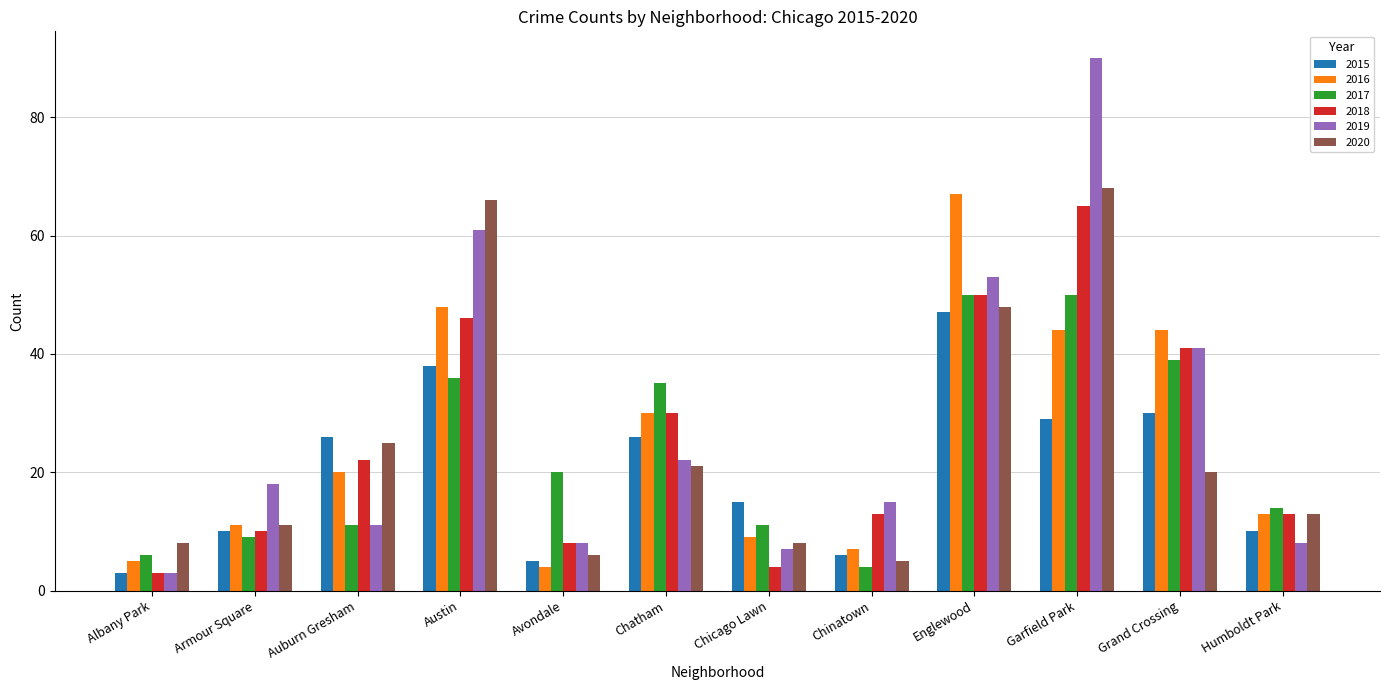

Reading right to left, transcribe all the data shown in this chart.

2015: Humboldt Park=10	Grand Crossing=30	Garfield Park=29	Englewood=47	Chinatown=6	Chicago Lawn=15	Chatham=26	Avondale=5	Austin=38	Auburn Gresham=26	Armour Square=10	Albany Park=3
2016: Humboldt Park=13	Grand Crossing=44	Garfield Park=44	Englewood=67	Chinatown=7	Chicago Lawn=9	Chatham=30	Avondale=4	Austin=48	Auburn Gresham=20	Armour Square=11	Albany Park=5
2017: Humboldt Park=14	Grand Crossing=39	Garfield Park=50	Englewood=50	Chinatown=4	Chicago Lawn=11	Chatham=35	Avondale=20	Austin=36	Auburn Gresham=11	Armour Square=9	Albany Park=6
2018: Humboldt Park=13	Grand Crossing=41	Garfield Park=65	Englewood=50	Chinatown=13	Chicago Lawn=4	Chatham=30	Avondale=8	Austin=46	Auburn Gresham=22	Armour Square=10	Albany Park=3
2019: Humboldt Park=8	Grand Crossing=41	Garfield Park=90	Englewood=53	Chinatown=15	Chicago Lawn=7	Chatham=22	Avondale=8	Austin=61	Auburn Gresham=11	Armour Square=18	Albany Park=3
2020: Humboldt Park=13	Grand Crossing=20	Garfield Park=68	Englewood=48	Chinatown=5	Chicago Lawn=8	Chatham=21	Avondale=6	Austin=66	Auburn Gresham=25	Armour Square=11	Albany Park=8